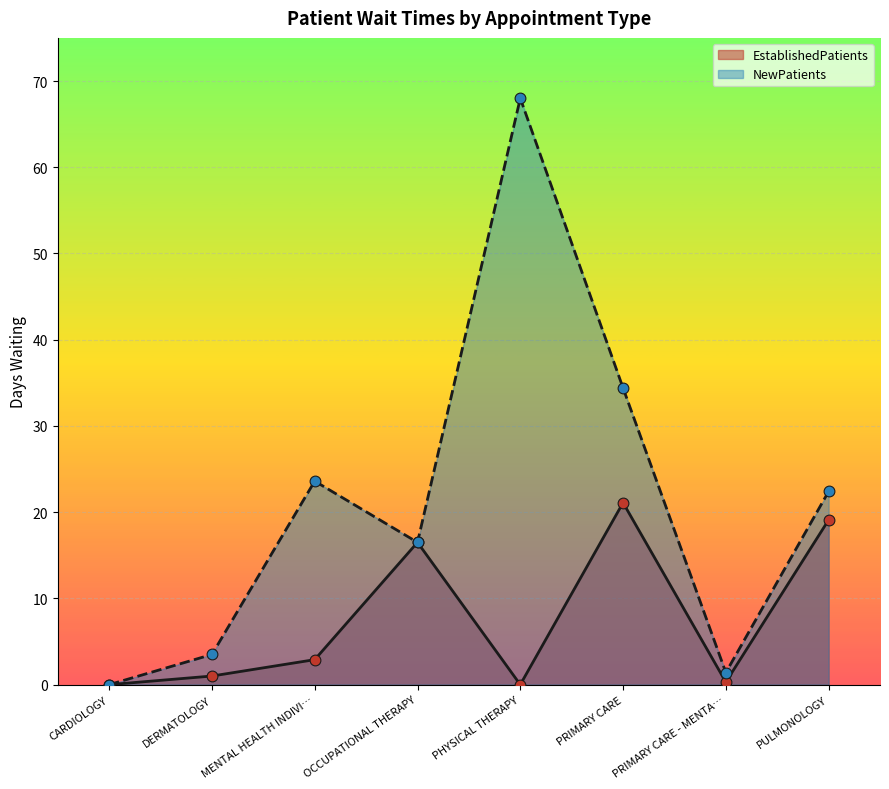

Is the value of NewPatients at DERMATOLOGY greater than the value of EstablishedPatients at MENTAL HEALTH INDIVI…?

Yes